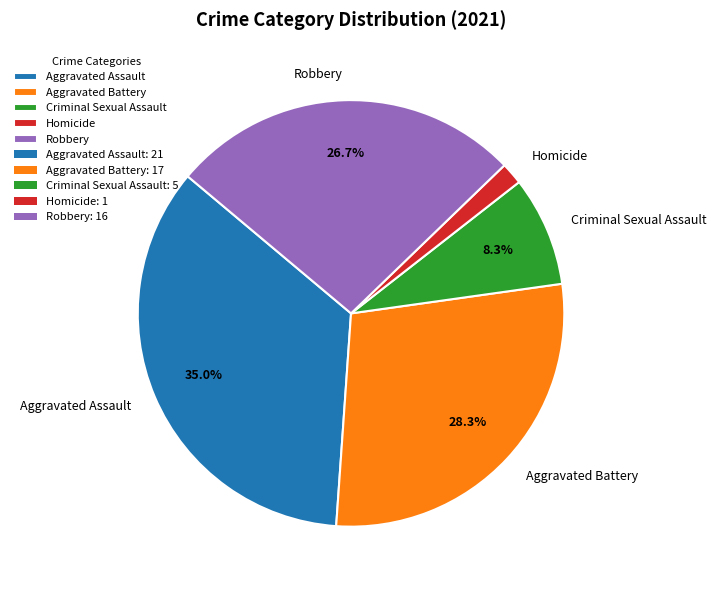

What is the ratio of the value at Criminal Sexual Assault to the value at Aggravated Battery?

0.3